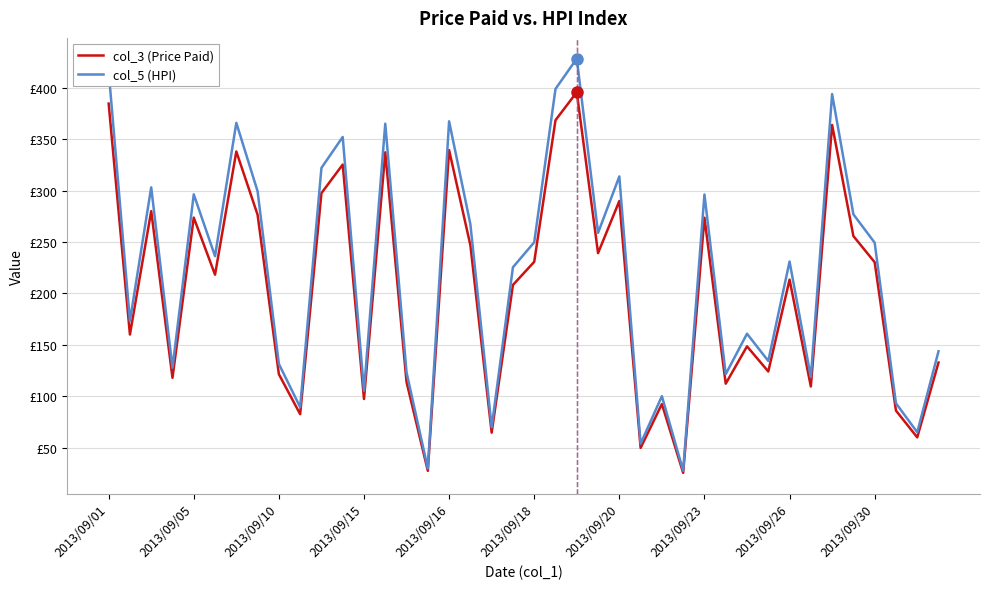

Does the chart have visible grid lines?

Yes